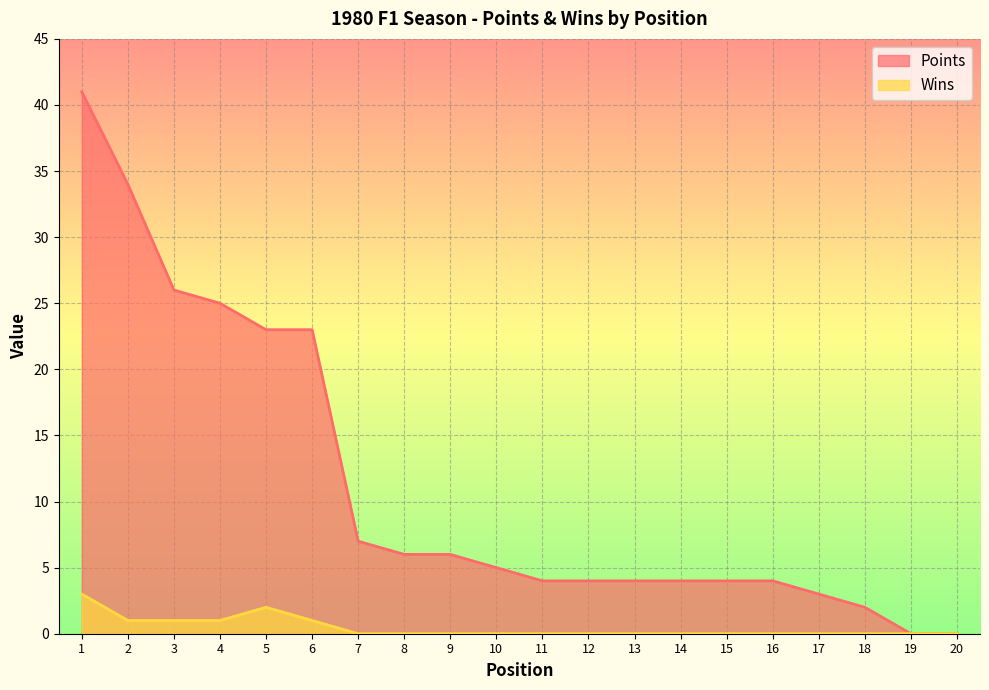

Is it true that Wins equals 0 at 17?

True